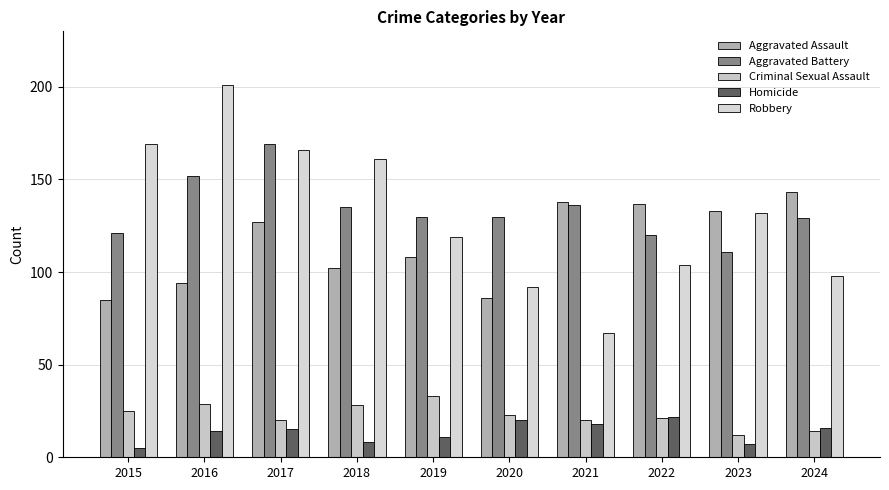

The value of Homicide at 2015 is 5. True or false?

True